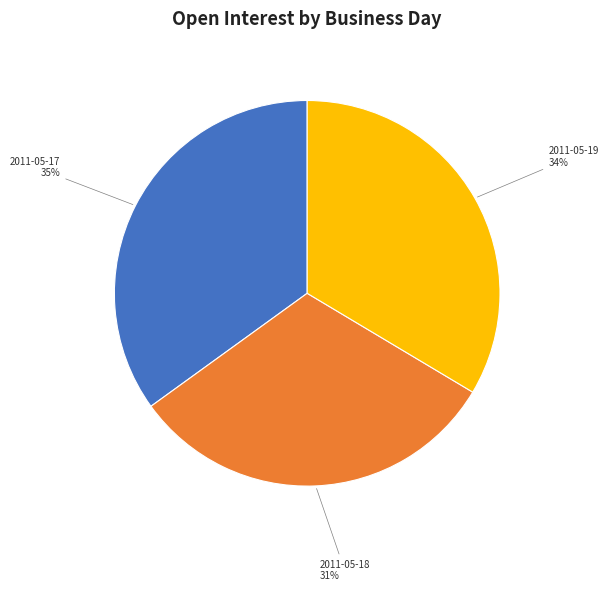

To the nearest percent, what portion does 2011-05-17 represent?

35%